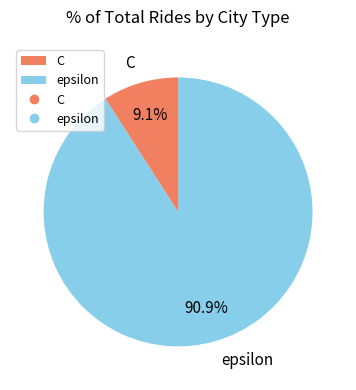

To the nearest percent, what is the difference between the largest and smallest slice percentages?

82%